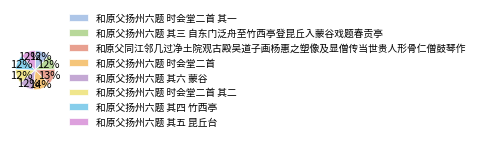

Rank the categories by value from highest to lowest.

和原父扬州六题 时会堂二首, 和原父同江邻几过净土院观古殿吴道子画杨惠之塑像及显僧传当世贵人形骨仁僧鼓琴作, 和原父扬州六题 其六 蒙谷, 和原父扬州六题 其五 昆丘台, 和原父扬州六题 时会堂二首 其二, 和原父扬州六题 时会堂二首 其一, 和原父扬州六题 其三 自东门泛舟至竹西亭登昆丘入蒙谷戏题春贡亭, 和原父扬州六题 其四 竹西亭